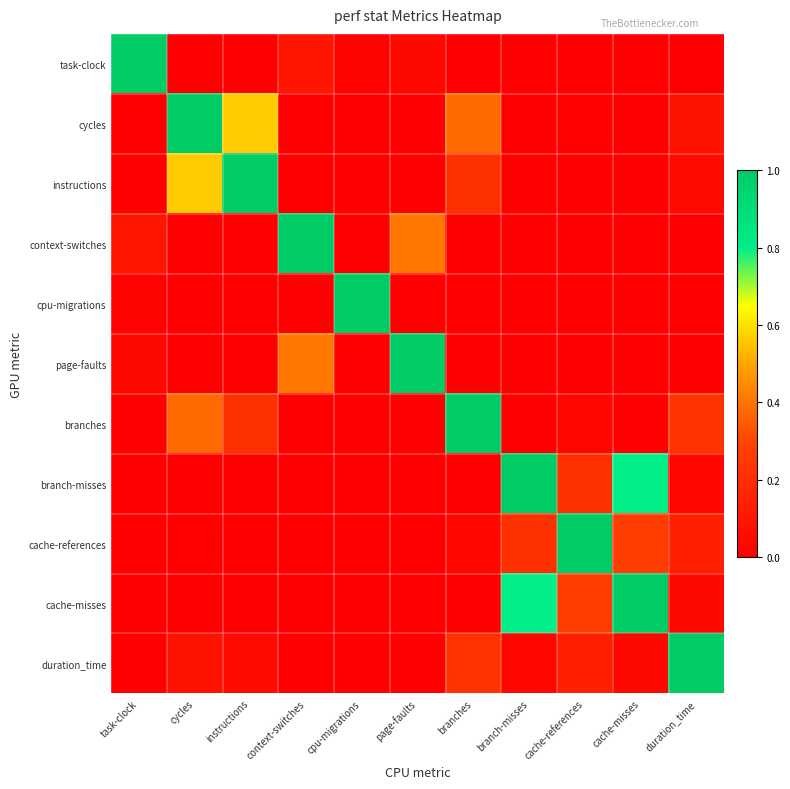

Reading left to right, extract all data points from this chart.

task-clock: task-clock=1.0	cycles=0.0	instructions=0.0	context-switches=0.1	cpu-migrations=0.0	page-faults=0.0	branches=0.0	branch-misses=0.0	cache-references=0.0	cache-misses=0.0	duration_time=0.0
cycles: task-clock=0.0	cycles=1.0	instructions=0.6	context-switches=0.0	cpu-migrations=0.0	page-faults=0.0	branches=0.4	branch-misses=0.0	cache-references=0.0	cache-misses=0.0	duration_time=0.1
instructions: task-clock=0.0	cycles=0.6	instructions=1.0	context-switches=0.0	cpu-migrations=0.0	page-faults=0.0	branches=0.2	branch-misses=0.0	cache-references=0.0	cache-misses=0.0	duration_time=0.0
context-switches: task-clock=0.1	cycles=0.0	instructions=0.0	context-switches=1.0	cpu-migrations=0.0	page-faults=0.4	branches=0.0	branch-misses=0.0	cache-references=0.0	cache-misses=0.0	duration_time=0.0
cpu-migrations: task-clock=0.0	cycles=0.0	instructions=0.0	context-switches=0.0	cpu-migrations=1.0	page-faults=0.0	branches=0.0	branch-misses=0.0	cache-references=0.0	cache-misses=0.0	duration_time=0.0
page-faults: task-clock=0.0	cycles=0.0	instructions=0.0	context-switches=0.4	cpu-migrations=0.0	page-faults=1.0	branches=0.0	branch-misses=0.0	cache-references=0.0	cache-misses=0.0	duration_time=0.0
branches: task-clock=0.0	cycles=0.4	instructions=0.2	context-switches=0.0	cpu-migrations=0.0	page-faults=0.0	branches=1.0	branch-misses=0.0	cache-references=0.0	cache-misses=0.0	duration_time=0.2
branch-misses: task-clock=0.0	cycles=0.0	instructions=0.0	context-switches=0.0	cpu-migrations=0.0	page-faults=0.0	branches=0.0	branch-misses=1.0	cache-references=0.2	cache-misses=0.8	duration_time=0.0
cache-references: task-clock=0.0	cycles=0.0	instructions=0.0	context-switches=0.0	cpu-migrations=0.0	page-faults=0.0	branches=0.0	branch-misses=0.2	cache-references=1.0	cache-misses=0.3	duration_time=0.1
cache-misses: task-clock=0.0	cycles=0.0	instructions=0.0	context-switches=0.0	cpu-migrations=0.0	page-faults=0.0	branches=0.0	branch-misses=0.8	cache-references=0.3	cache-misses=1.0	duration_time=0.0
duration_time: task-clock=0.0	cycles=0.1	instructions=0.0	context-switches=0.0	cpu-migrations=0.0	page-faults=0.0	branches=0.2	branch-misses=0.0	cache-references=0.1	cache-misses=0.0	duration_time=1.0